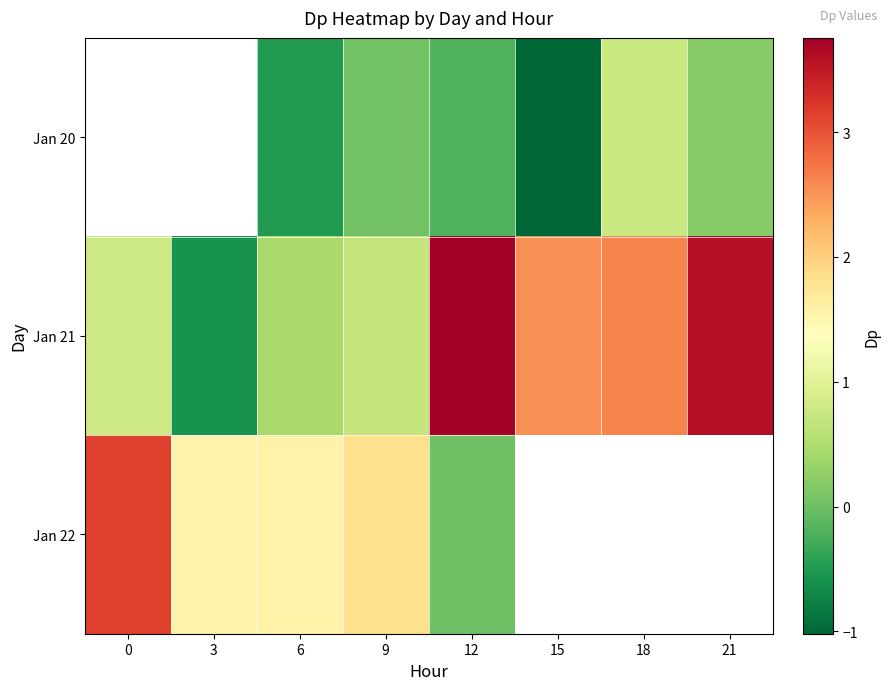

List the series in order of their overall mean, lowest first.

Jan 20, Jan 21, Jan 22